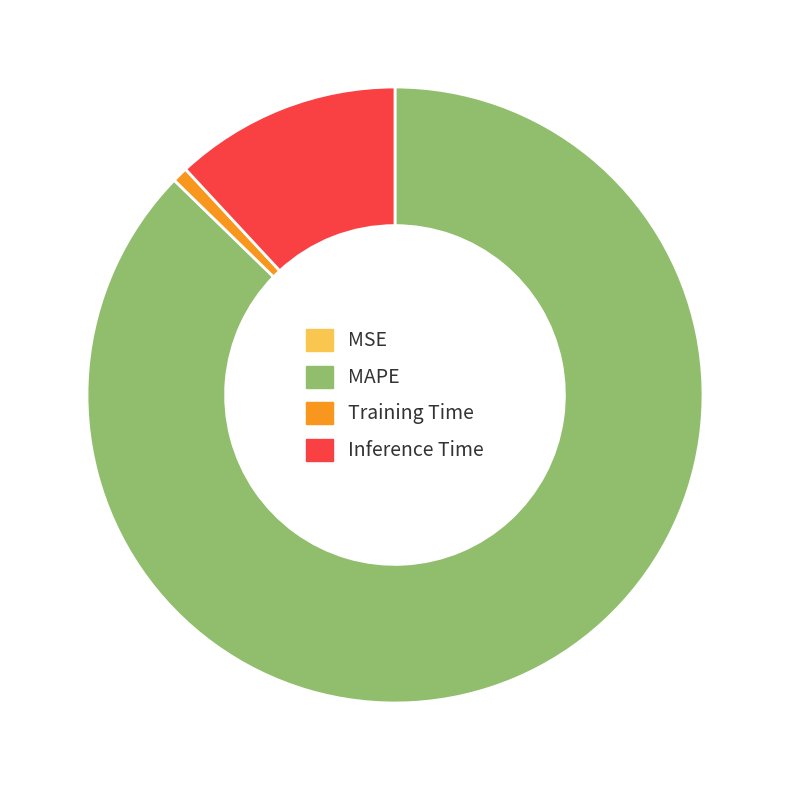

Is there any slice that represents more than half of the pie?

Yes